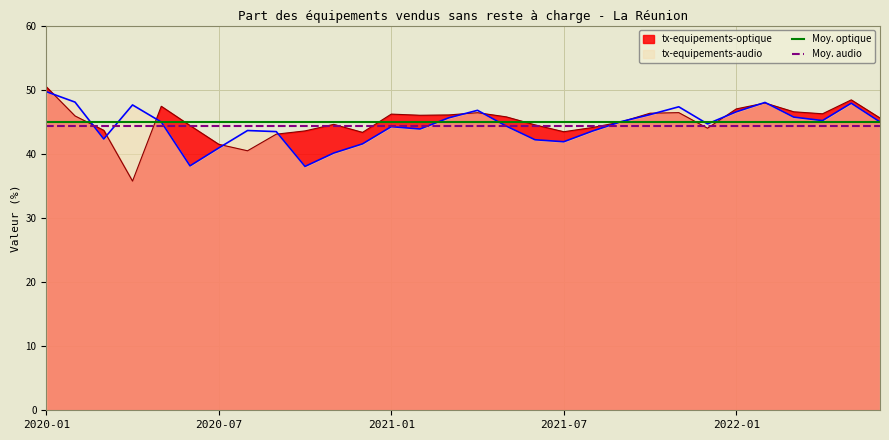

Rank the series by their average value, from lowest to highest.

Moy. audio, Moy. optique